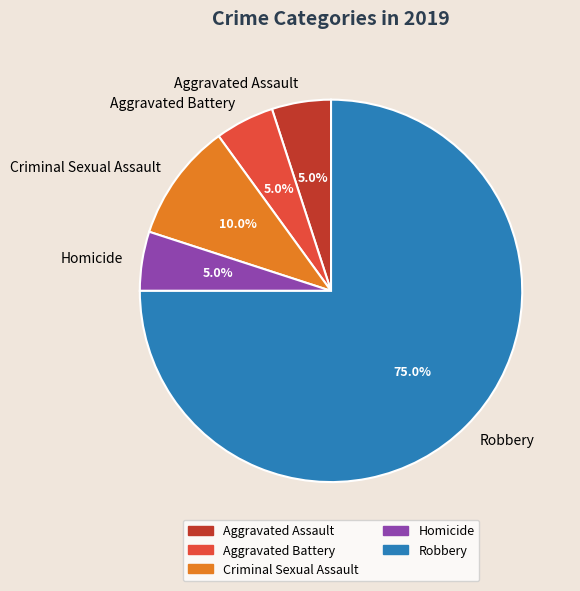

To the nearest percent, what is the difference between the Aggravated Assault and Robbery slice percentages?

70%